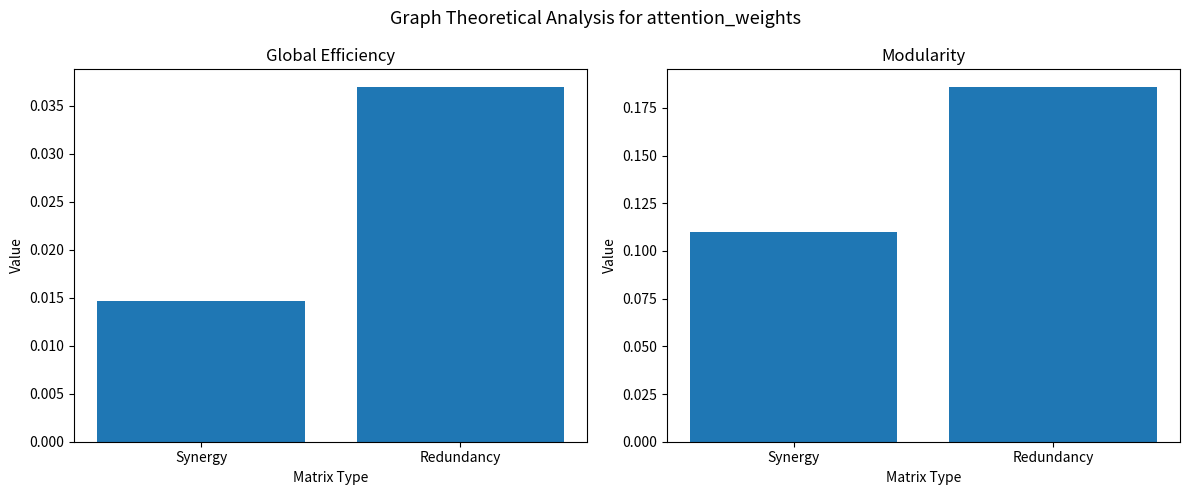

The value of Modularity at Redundancy is 0.2. True or false?

False